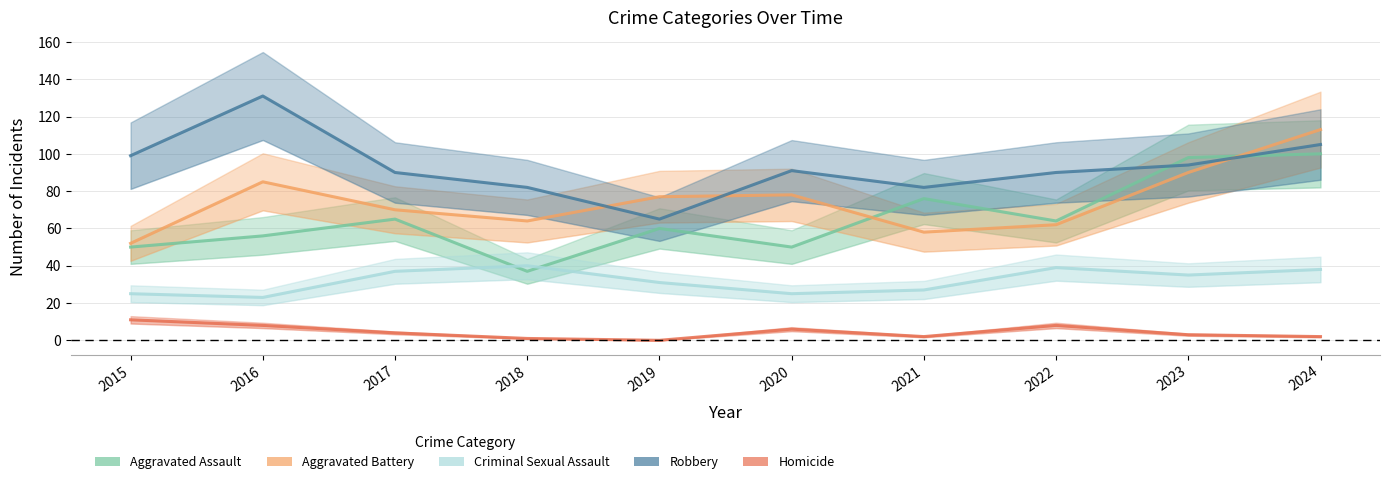

What is the average value of the Homicide series?

4